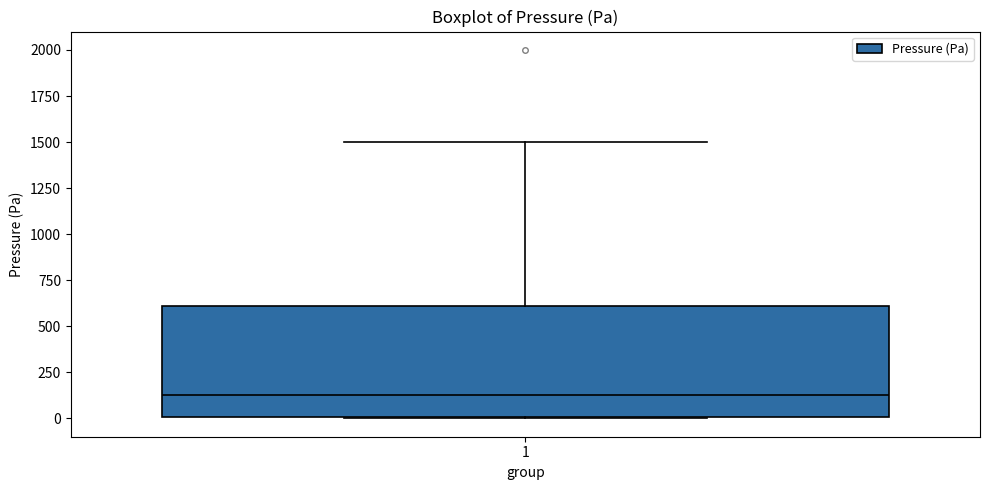

Read this box plot against the y-axis: the position of the median line, the range covered by the box, and the ends of both whiskers. The values are not printed on the chart, so give them approximately, as read against the axis.

median 150, box 0 to 600, whiskers 0 to 1500